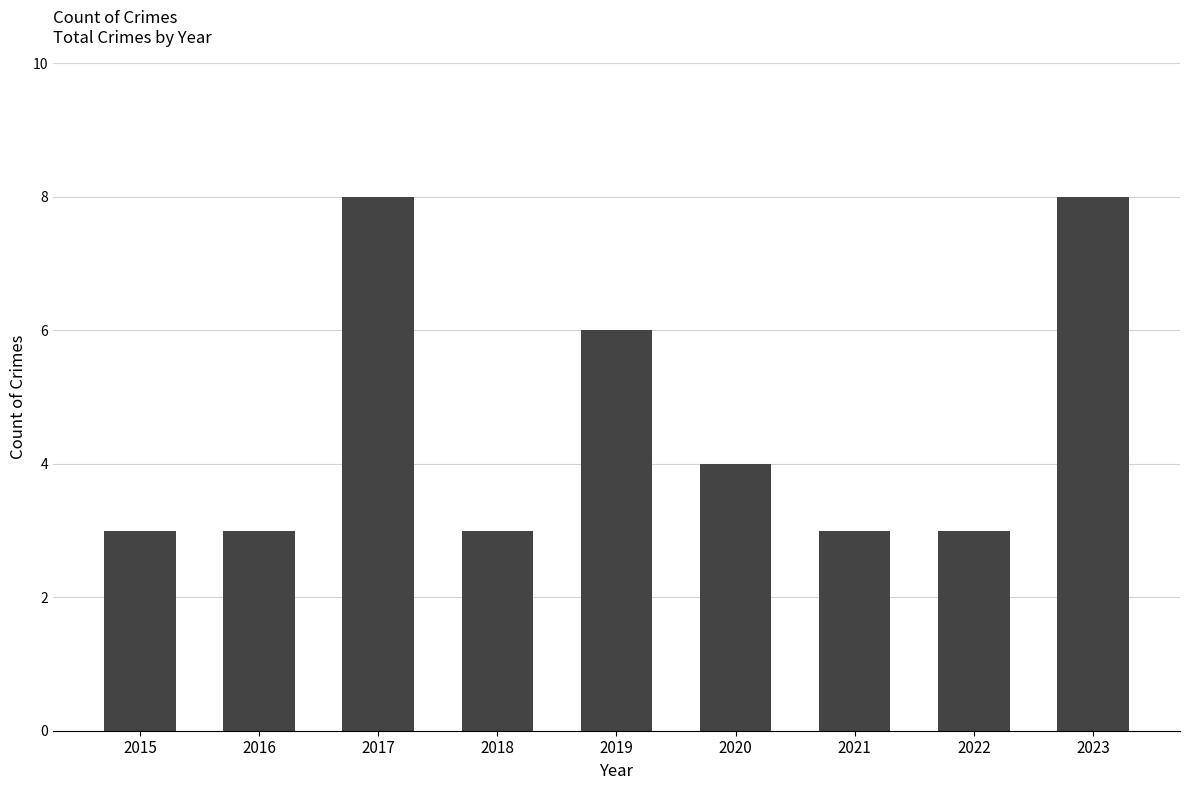

Reading left to right, transcribe all the data shown in this chart.

2015=3	2016=3	2017=8	2018=3	2019=6	2020=4	2021=3	2022=3	2023=8